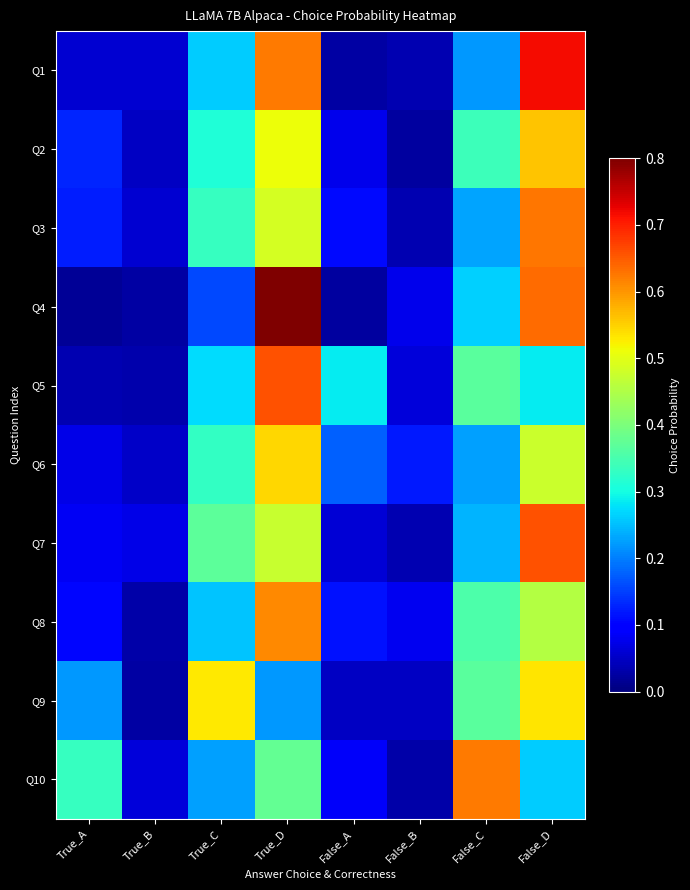

What is the difference between the highest and lowest values at False_A?

0.3